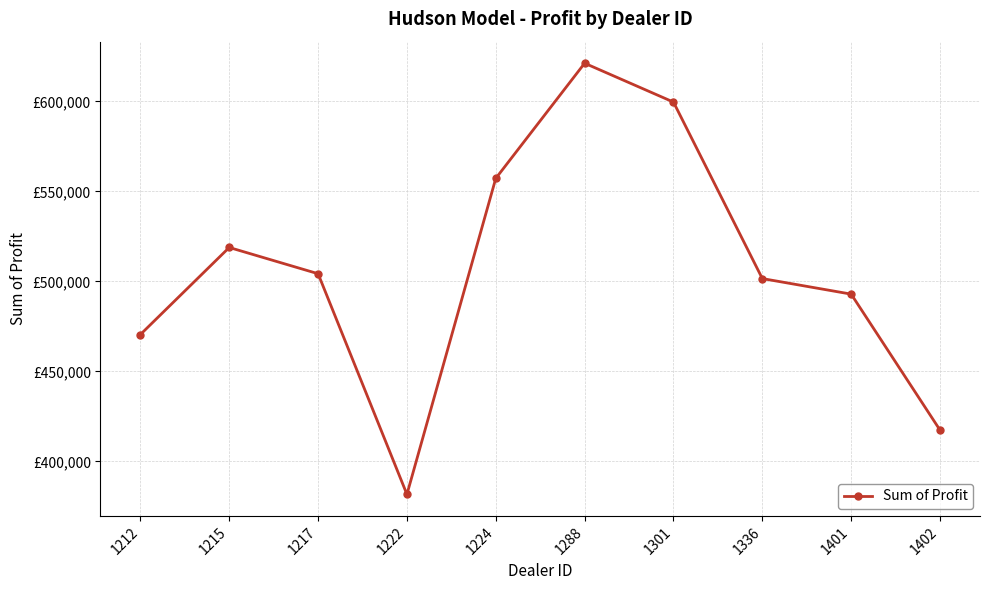

Does the chart have visible grid lines?

Yes